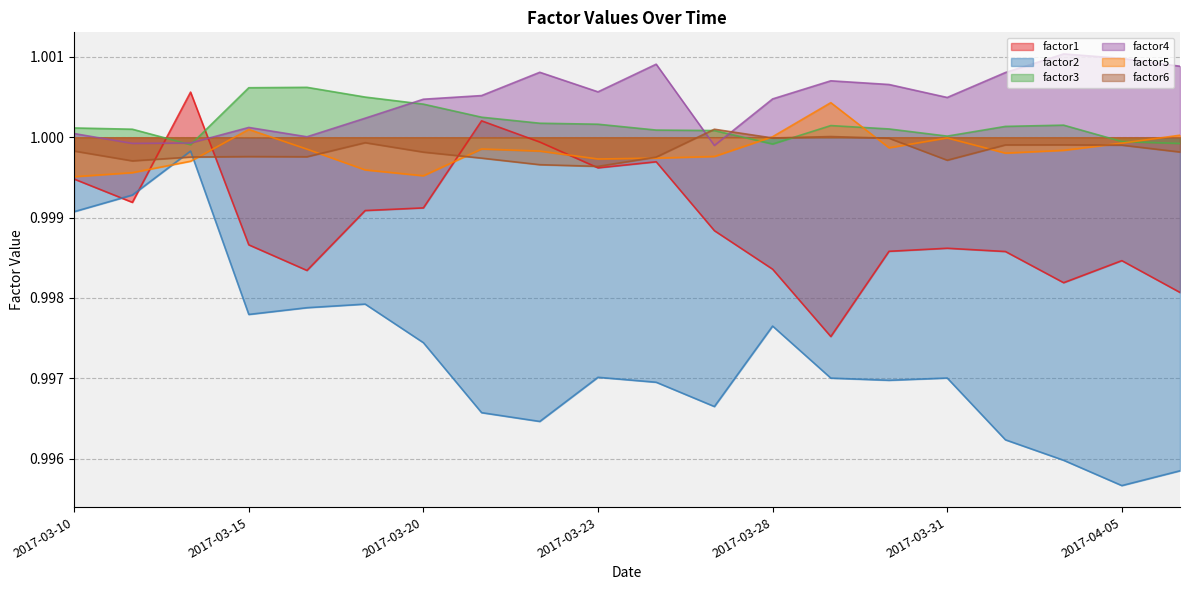

How many interior local valleys does the factor5 series have?

4